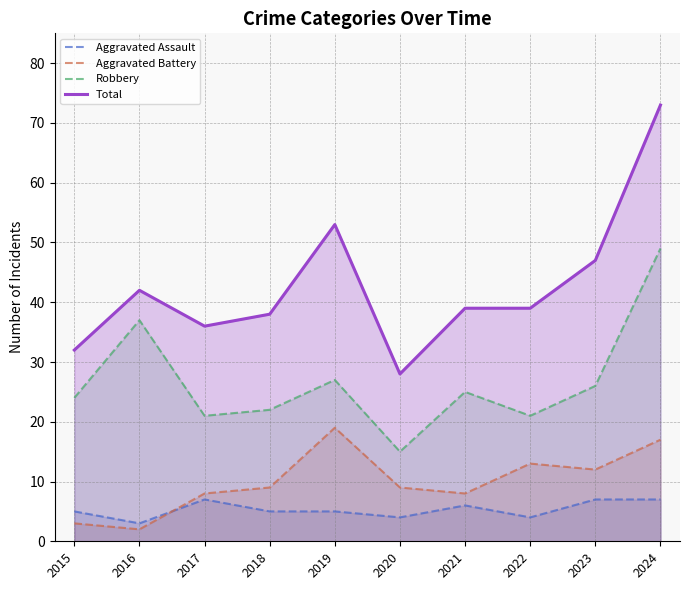

Does the chart display data point markers on the line(s)?

No